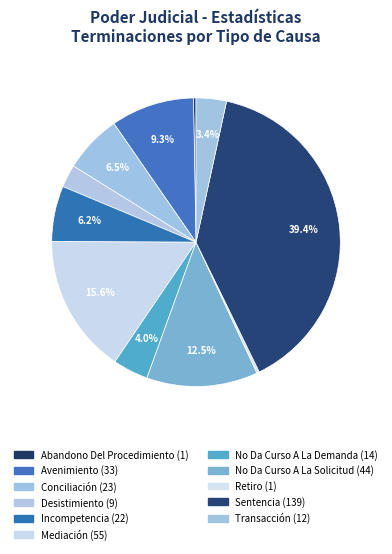

Is the sum of Sentencia and Mediación greater than half?

Yes